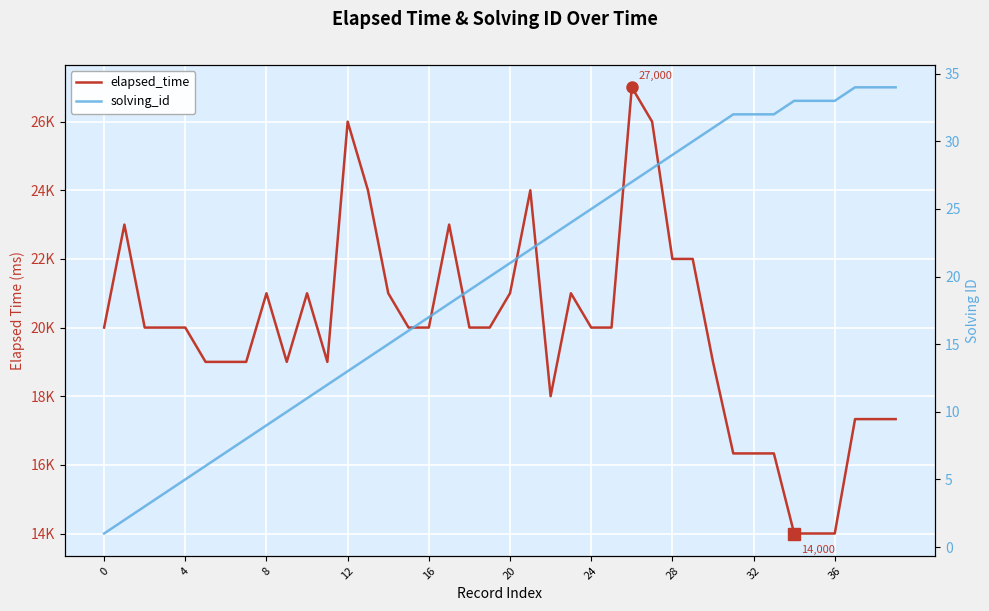

What is the label of the 26th point from the right?

14